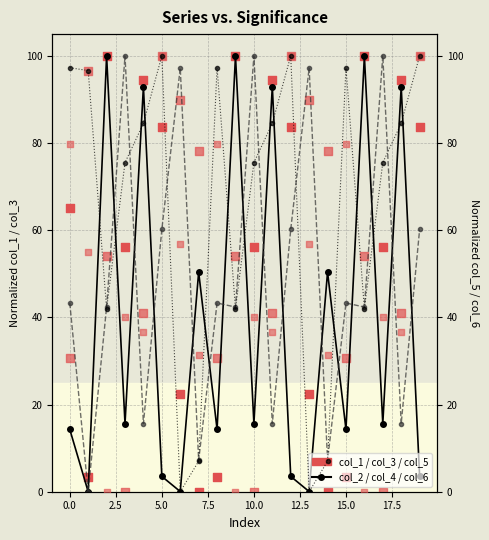

At which category is the sum across all series the highest?

5.0